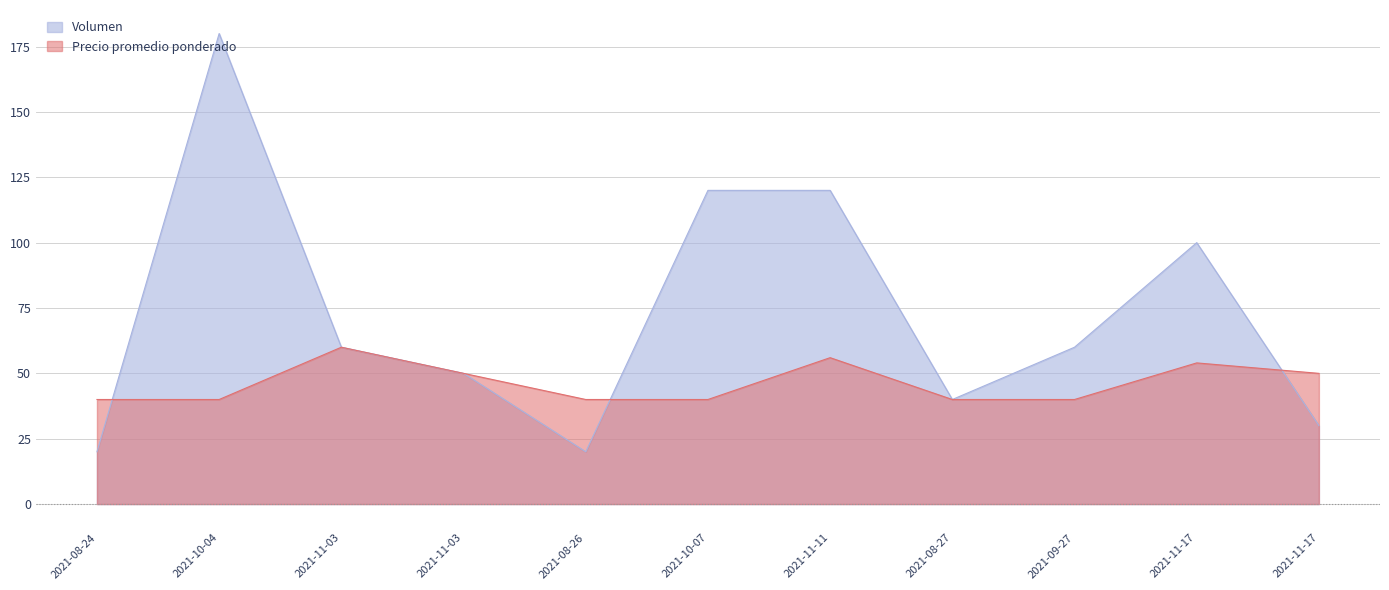

Reading right to left, list all the values displayed in this chart.

Volumen: 2021-11-17=30	2021-11-17=100	2021-09-27=60	2021-08-27=40	2021-11-11=120	2021-10-07=120	2021-08-26=20	2021-11-03=50	2021-11-03=60	2021-10-04=180	2021-08-24=20
Precio promedio ponderado: 2021-11-17=50	2021-11-17=54	2021-09-27=40	2021-08-27=40	2021-11-11=56	2021-10-07=40	2021-08-26=40	2021-11-03=50	2021-11-03=60	2021-10-04=40	2021-08-24=40